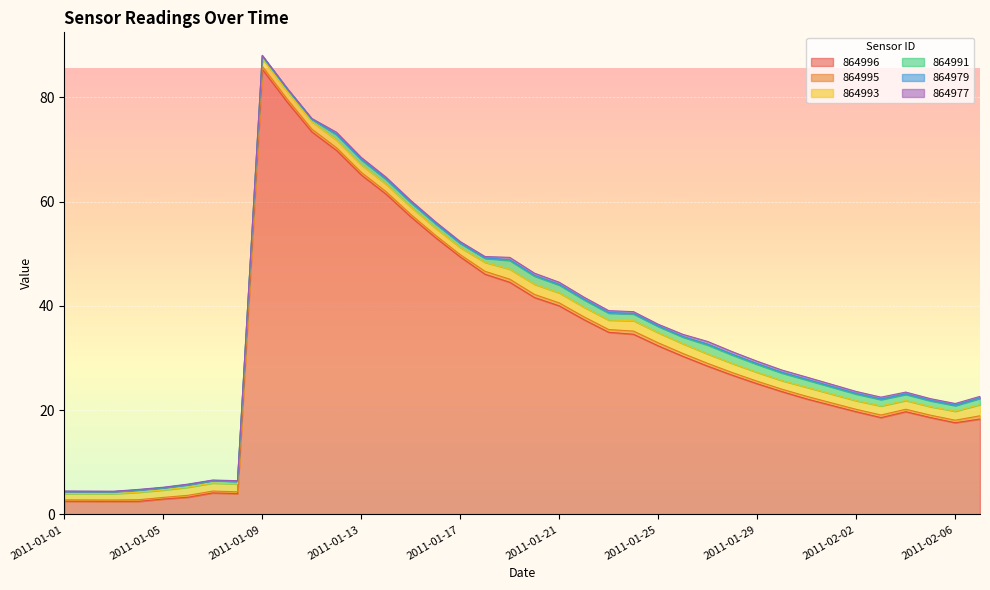

At which category is the sum across all series the highest?

2011-01-09